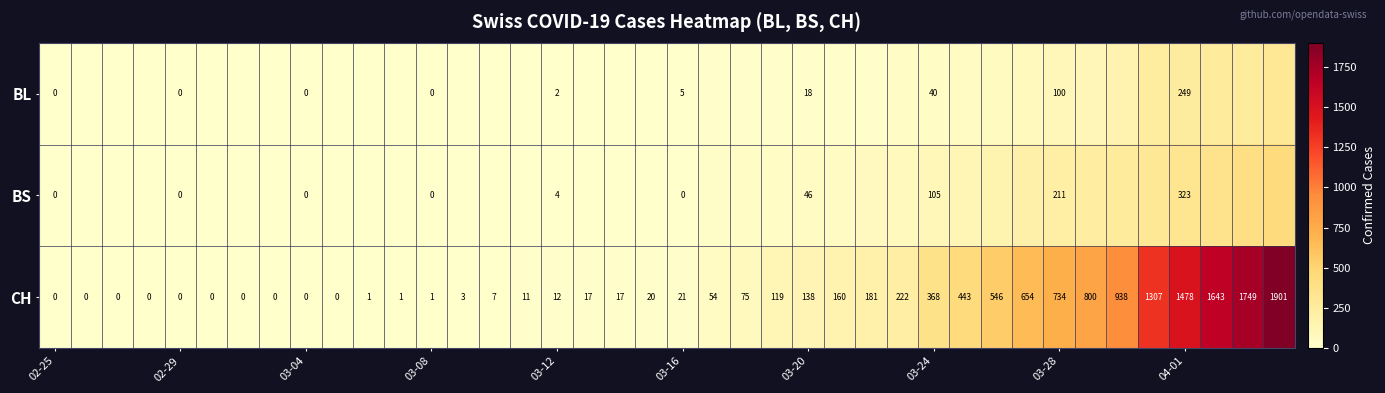

What is the difference between the CH values at 04-01 and 03-28?

744